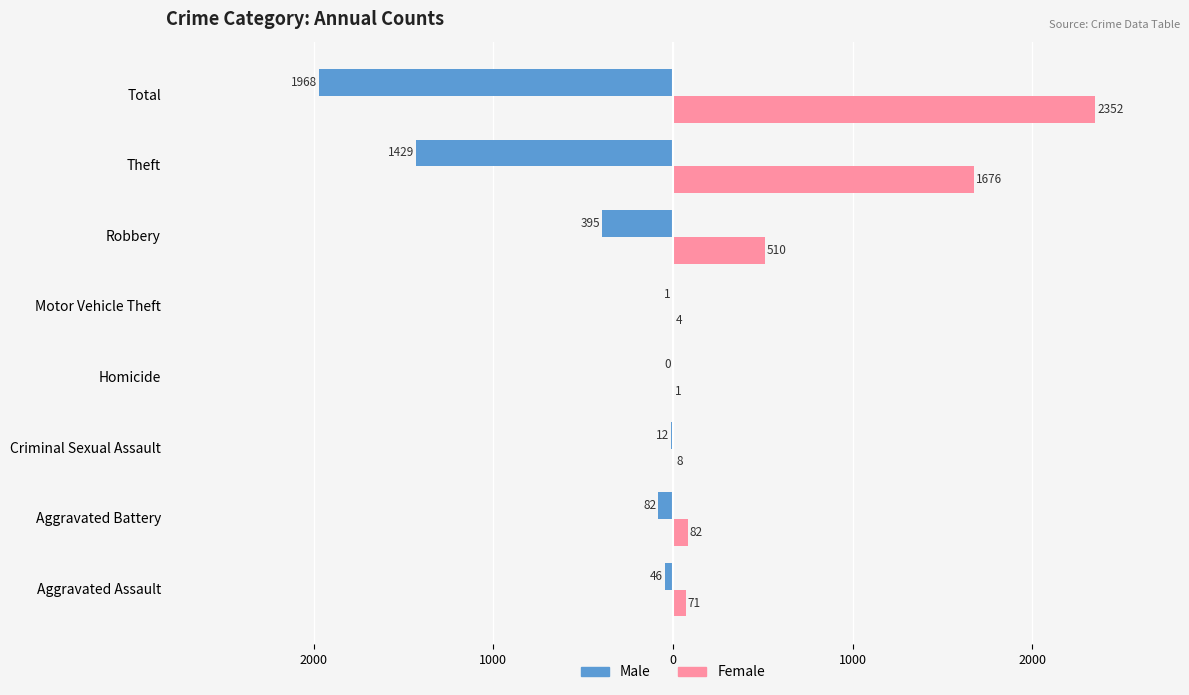

What is the average value of the Female series?

588